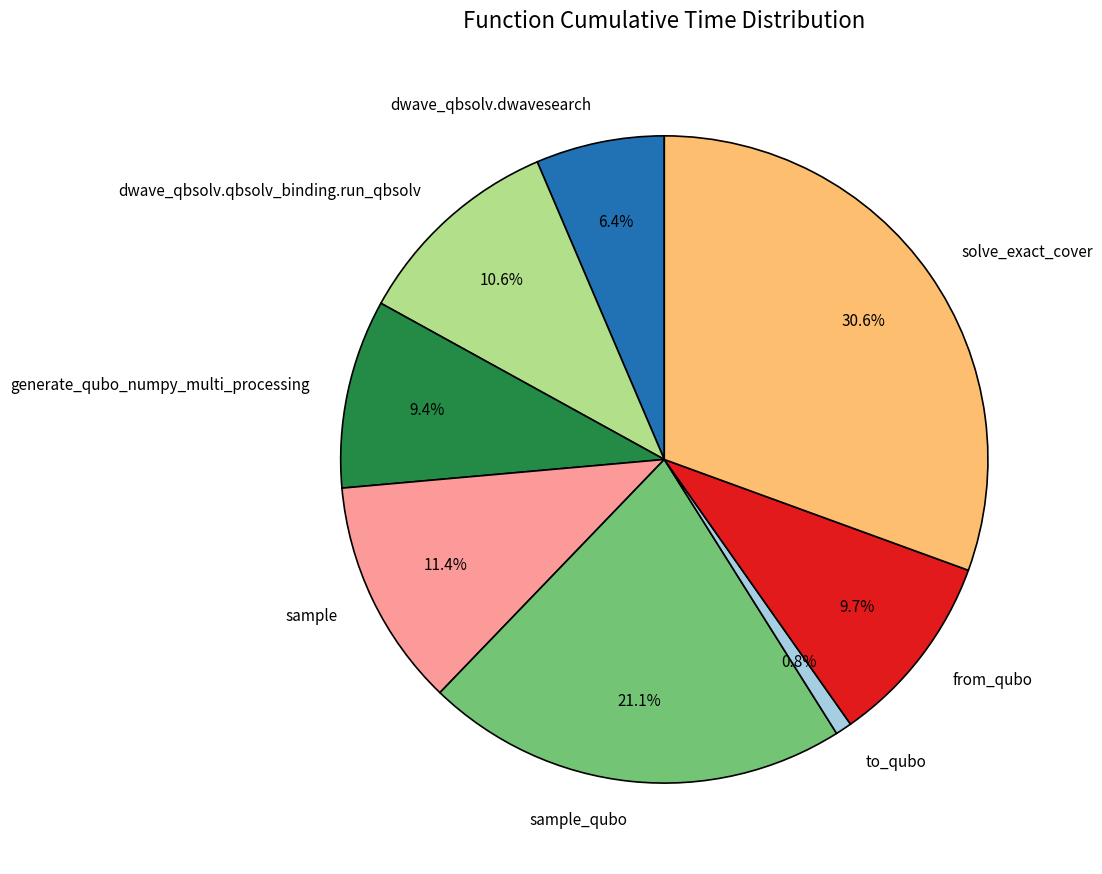

Which has a higher value, sample or solve_exact_cover?

solve_exact_cover